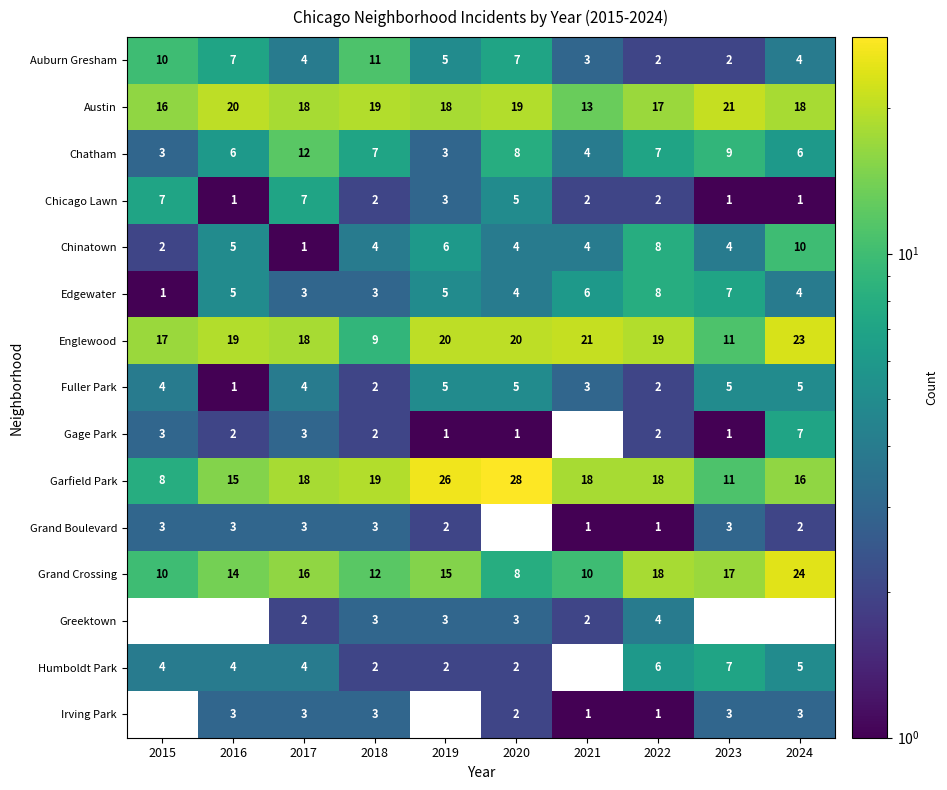

What is the difference between the maximum and minimum values in the Fuller Park series?

4